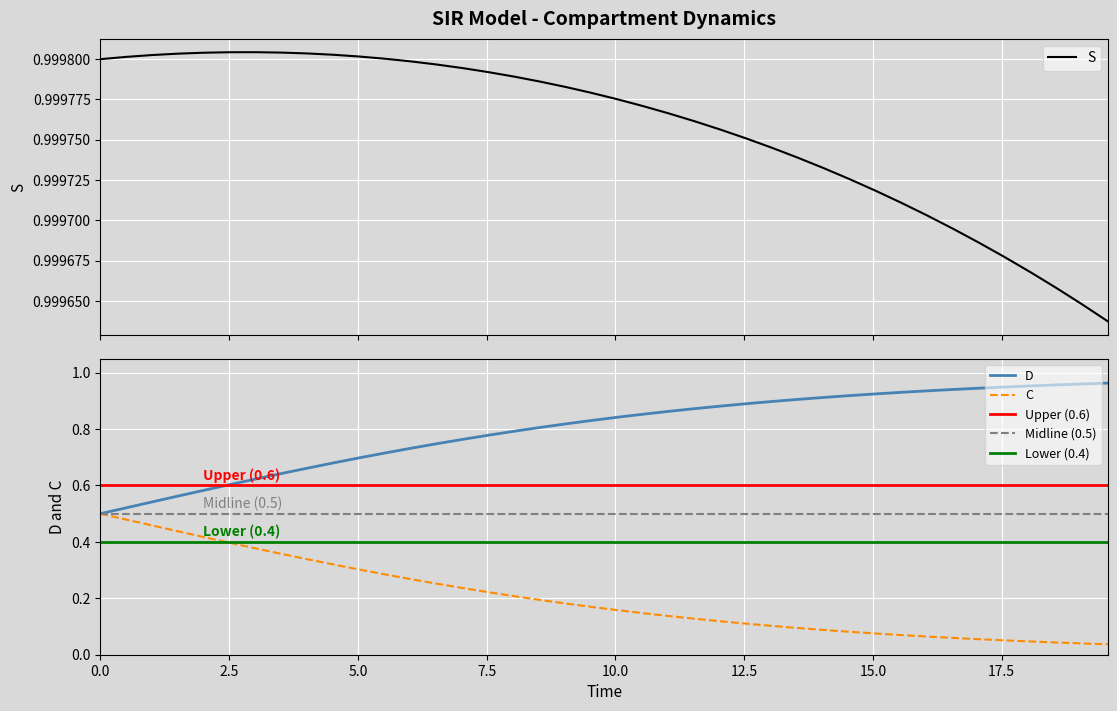

Which series has the largest total across all categories?

S